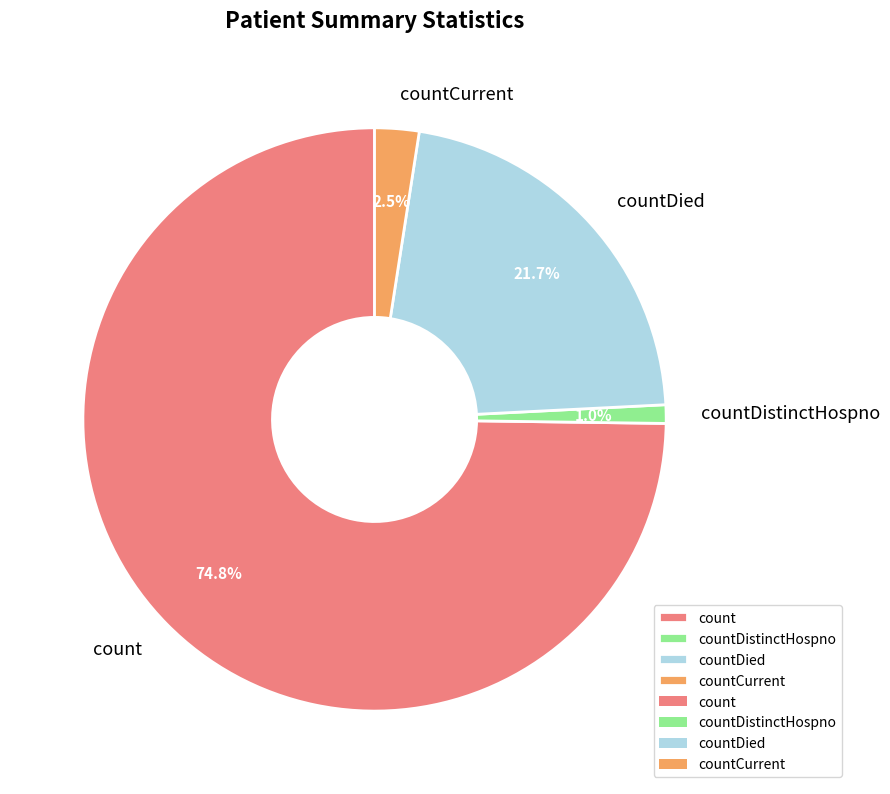

Rank the categories by value from highest to lowest.

count, countDied, countCurrent, countDistinctHospno